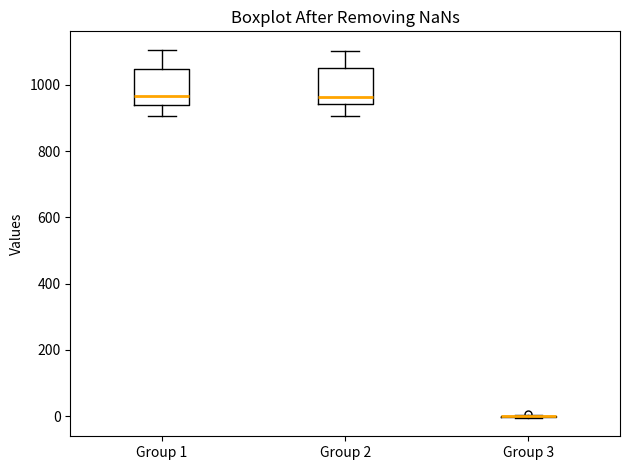

Reading left to right, transcribe this box plot: for each box, give where its median line is, the range the box spans, and where its two whiskers end, as read against the y-axis. The values are not printed on the chart, so give them approximately, as read against the axis.

Group 1: median 960, box 940 to 1040, whiskers 900 to 1100
Group 2: median 960, box 940 to 1040, whiskers 900 to 1100
Group 3: box collapsed to a line at 0, whiskers 0 to 0